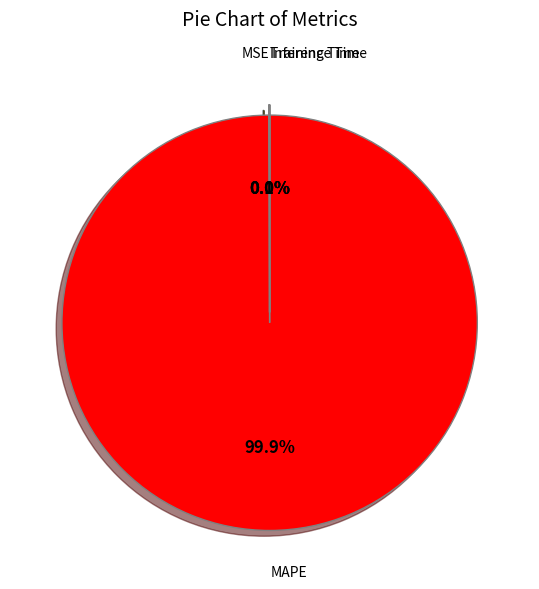

To the nearest percent, what is the average slice percentage?

25%